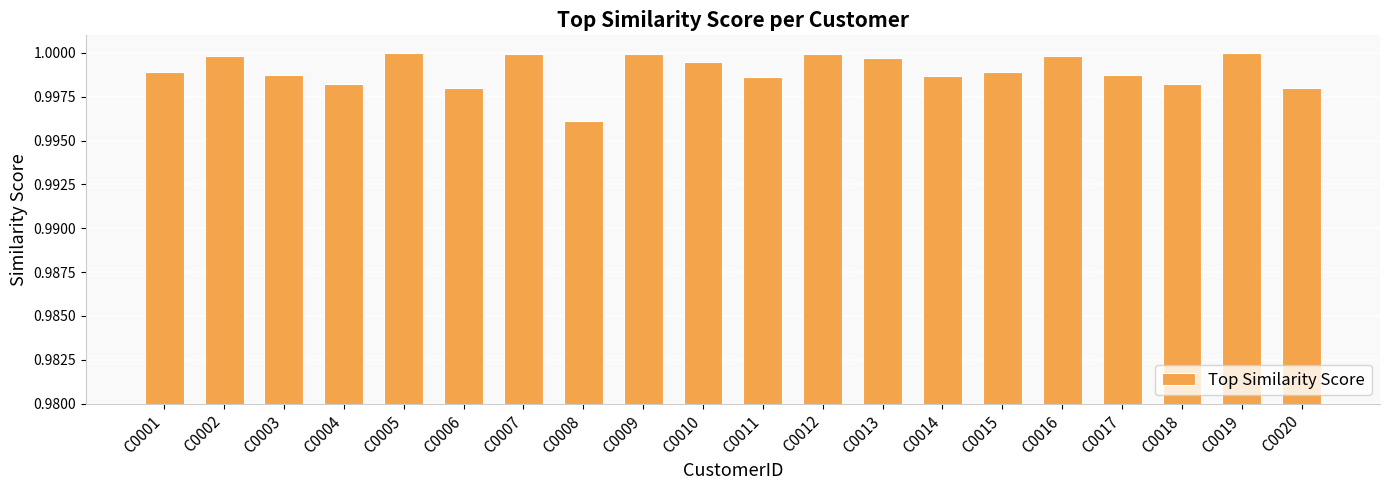

Does the chart contain stacked bars?

No